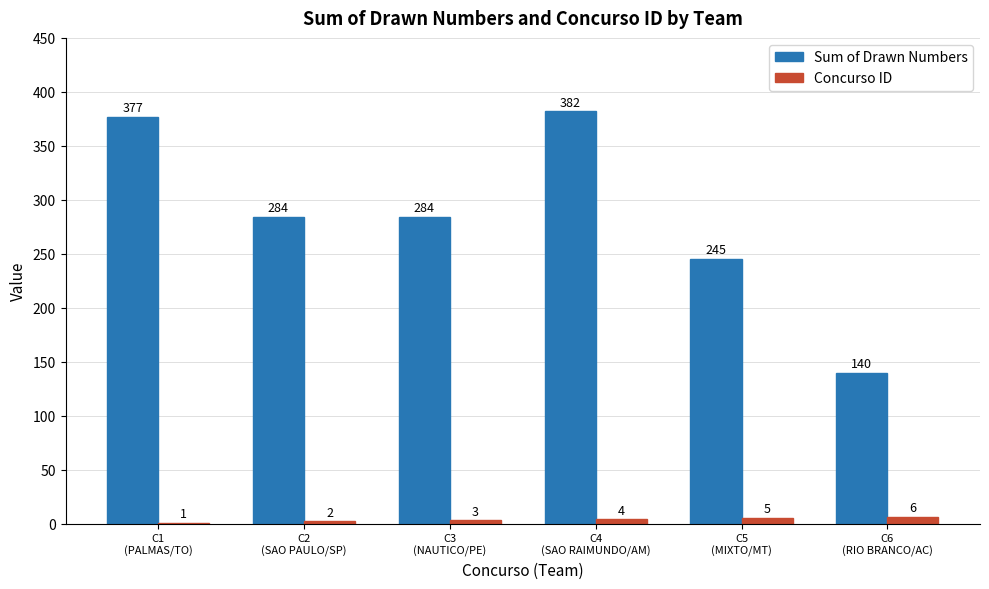

What is the sum of all Concurso ID values?

21